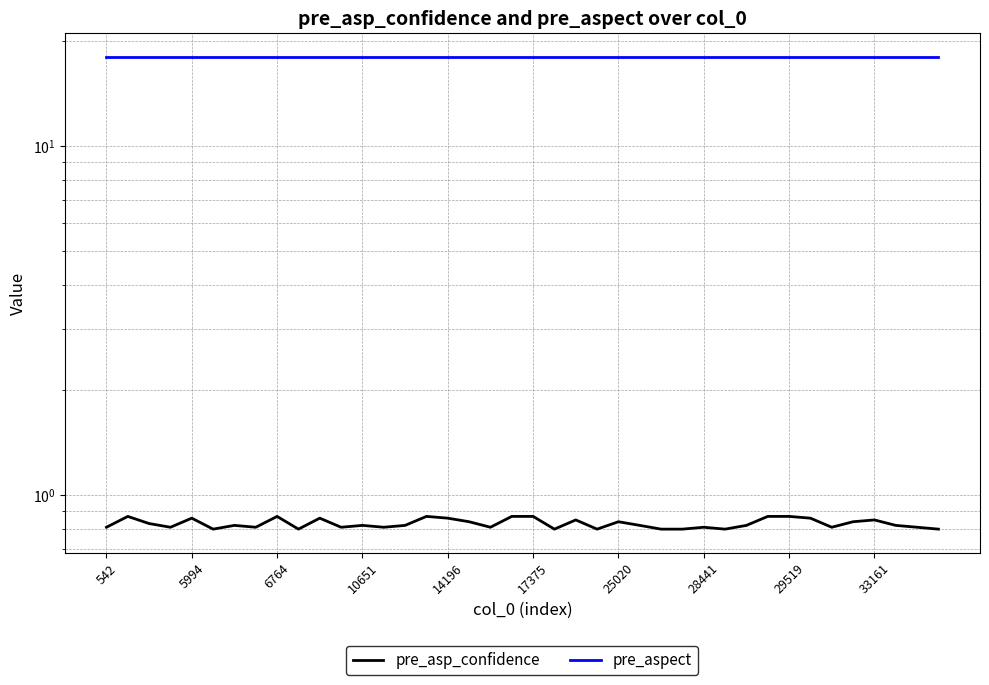

At which category is the sum across all series the highest?

5994